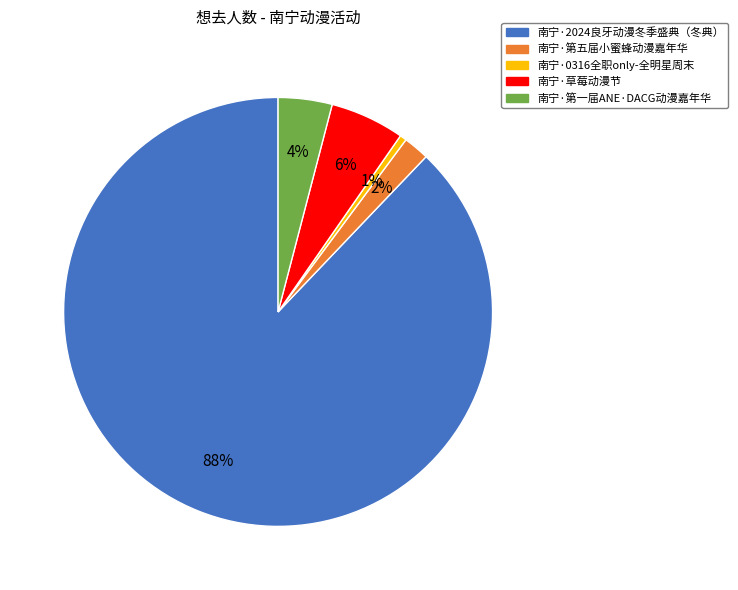

The 南宁·0316全职only-全明星周末 slice represents 8% of the pie. True or false?

False